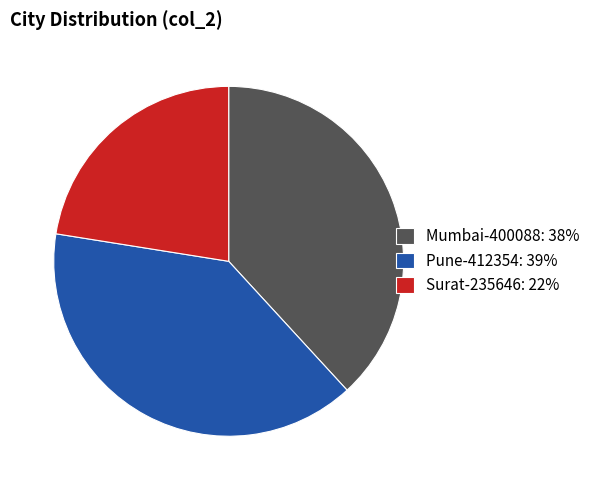

Is Mumbai-400088 the majority of the pie?

No